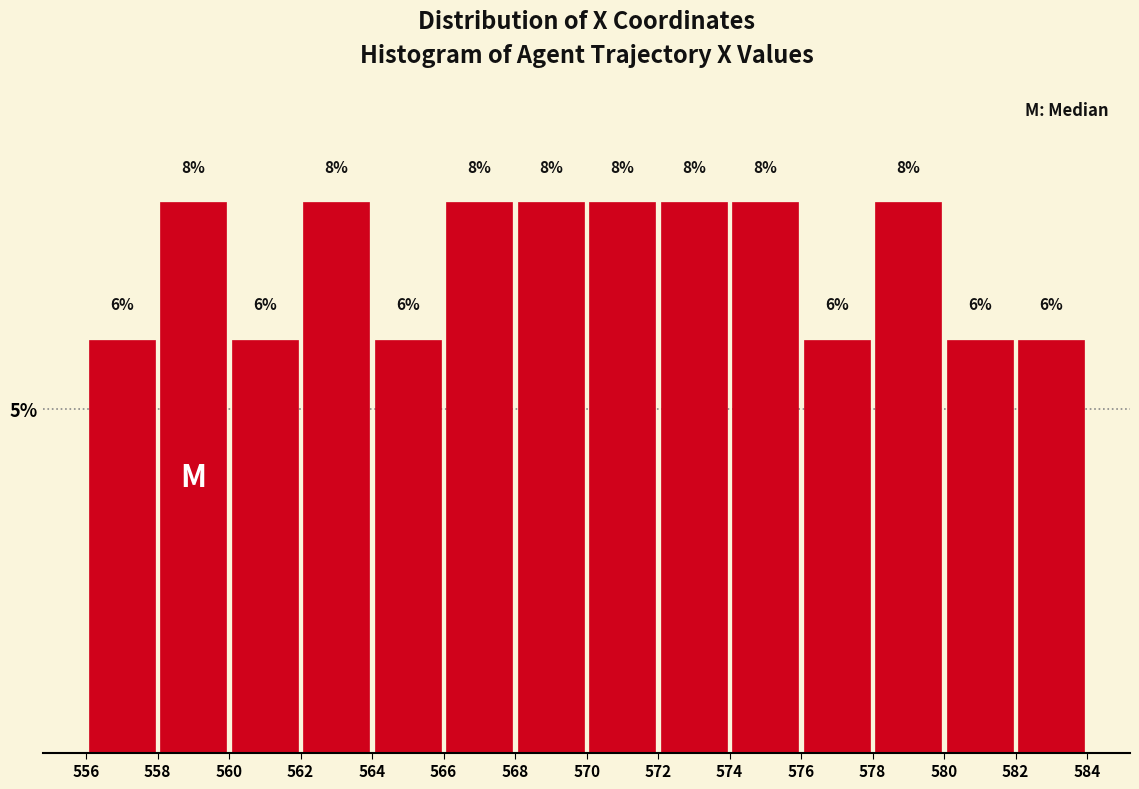

Reading left to right, transcribe this chart: for each bar, give the range it covers on the x-axis and its height.

556 to 558: 6
558 to 560: 8
560 to 562: 6
562 to 564: 8
564 to 566: 6
566 to 568: 8
568 to 570: 8
570 to 572: 8
572 to 574: 8
574 to 576: 8
576 to 578: 6
578 to 580: 8
580 to 582: 6
582 to 584: 6